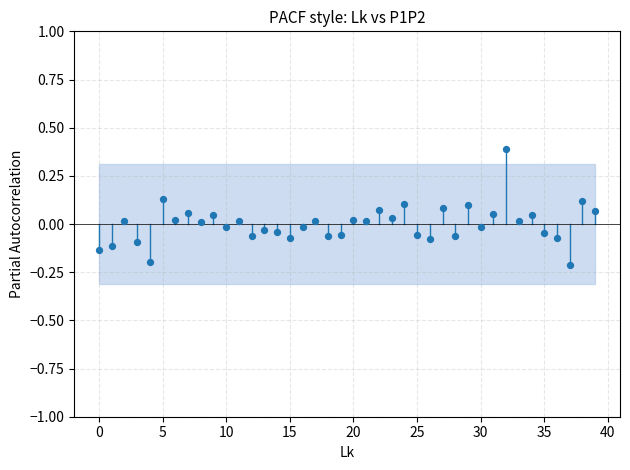

What is the range of Y values (max minus min)?

0.6